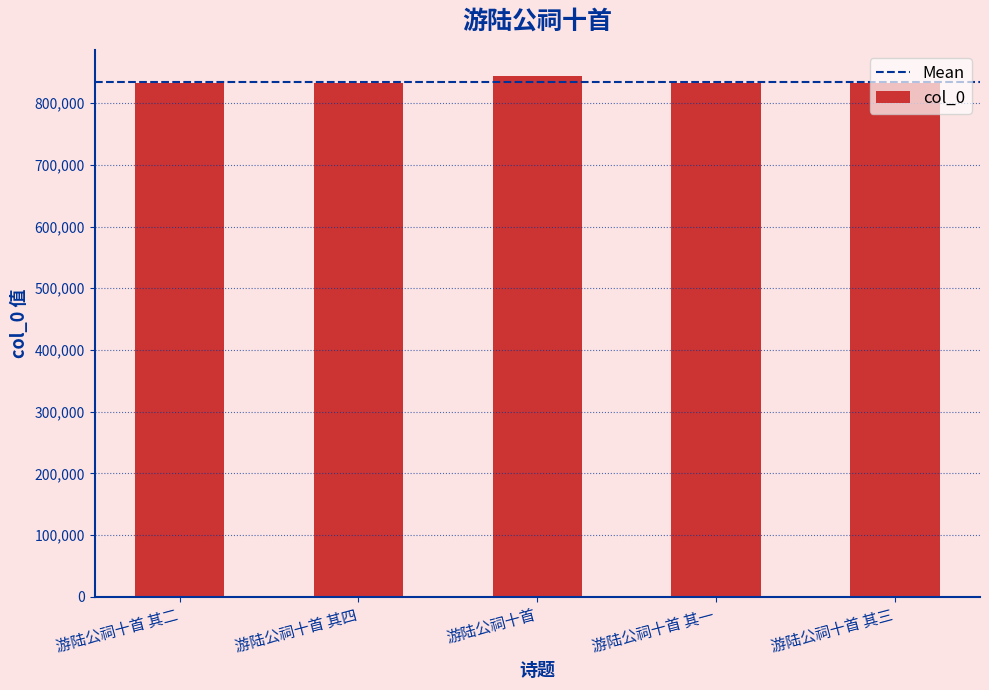

What is the value of the 5th bar from the left?

832467